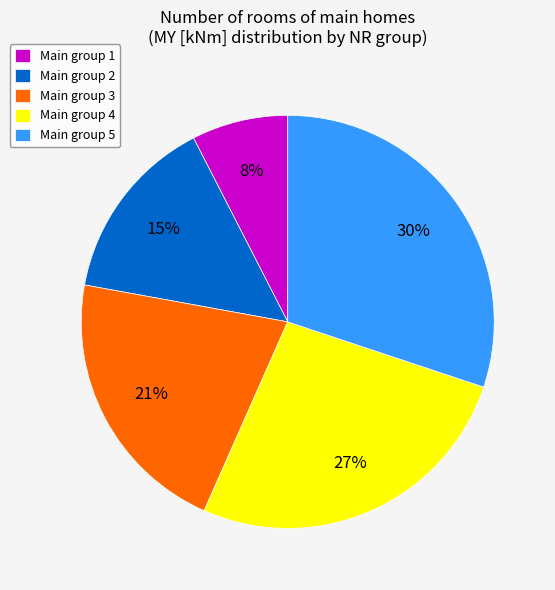

Count the number of slices in the pie.

5